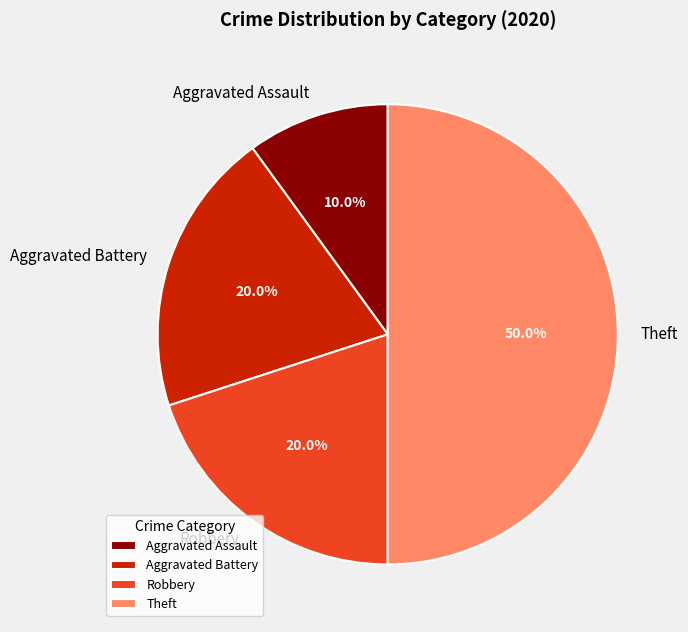

What percentage is the Robbery slice, to the nearest percent?

20%